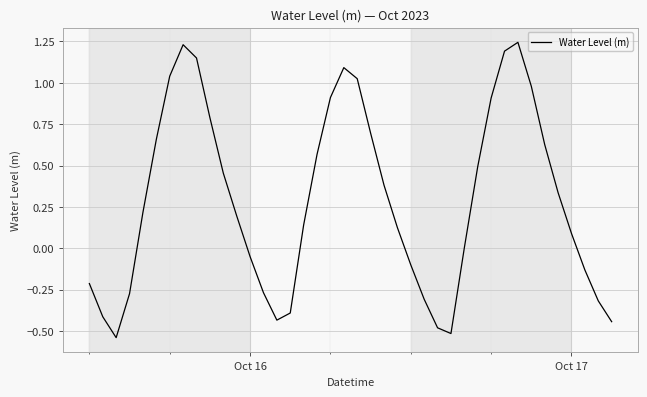

Reading left to right, what are all the values shown in this chart?

-0.2	-0.4	-0.5	-0.3	0.2	0.7	1.0	1.2	1.2	0.8	0.5	0.2	-0.1	-0.3	-0.4	-0.4	0.1	0.6	0.9	1.1	1.0	0.7	0.4	0.1	-0.1	-0.3	-0.5	-0.5	0.0	0.5	0.9	1.2	1.2	1.0	0.6	0.3	0.1	-0.1	-0.3	-0.4